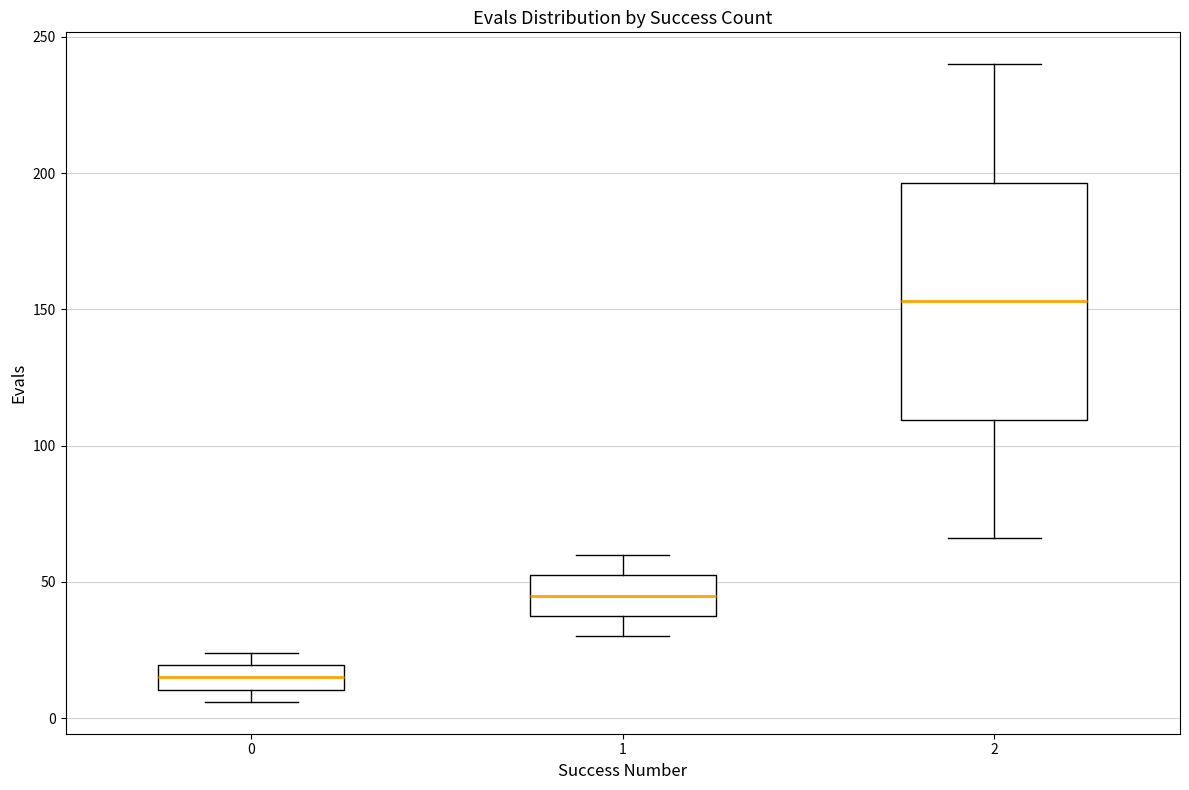

Reading left to right, read every box against the y-axis: the position of its median line, the range the box covers, and the ends of its whiskers. The values are not printed on the chart, so give them approximately, as read against the axis.

0: median 15, box 10 to 20, whiskers 5 to 25
1: median 45, box 40 to 55, whiskers 30 to 60
2: median 155, box 110 to 195, whiskers 65 to 240